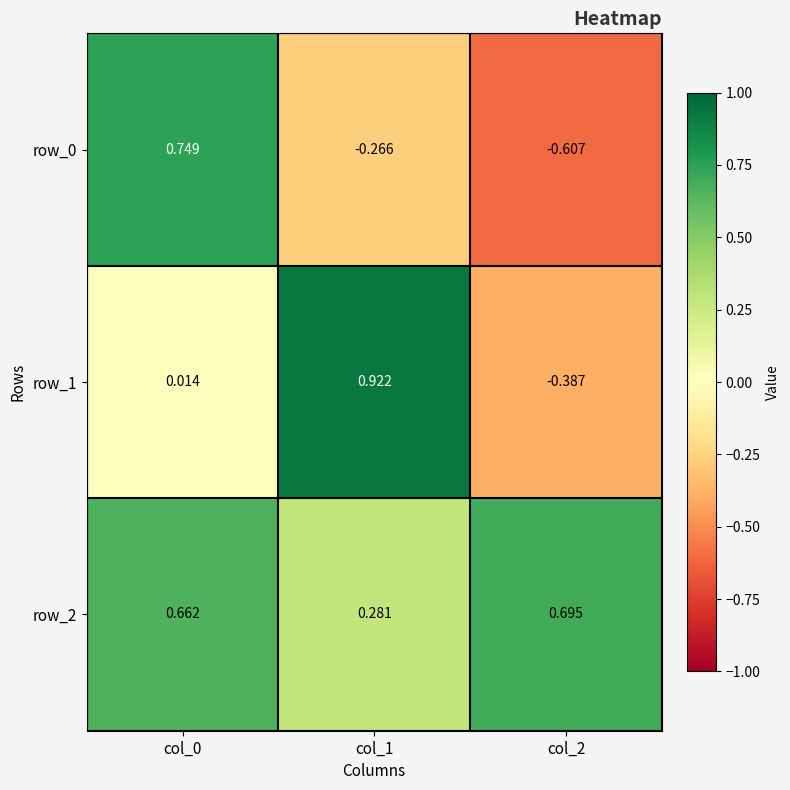

Is the value of row_2 at col_2 greater than the value of row_0 at col_2?

Yes